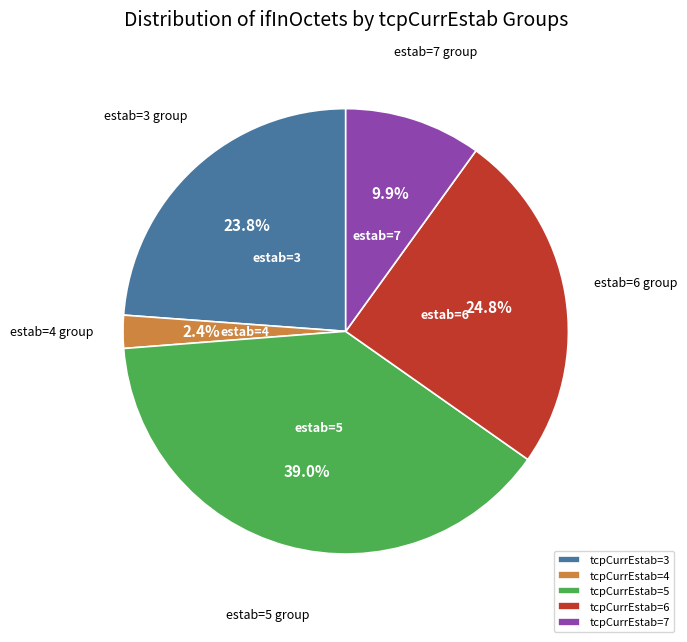

Between tcpCurrEstab=7 and tcpCurrEstab=4, which is larger?

tcpCurrEstab=7